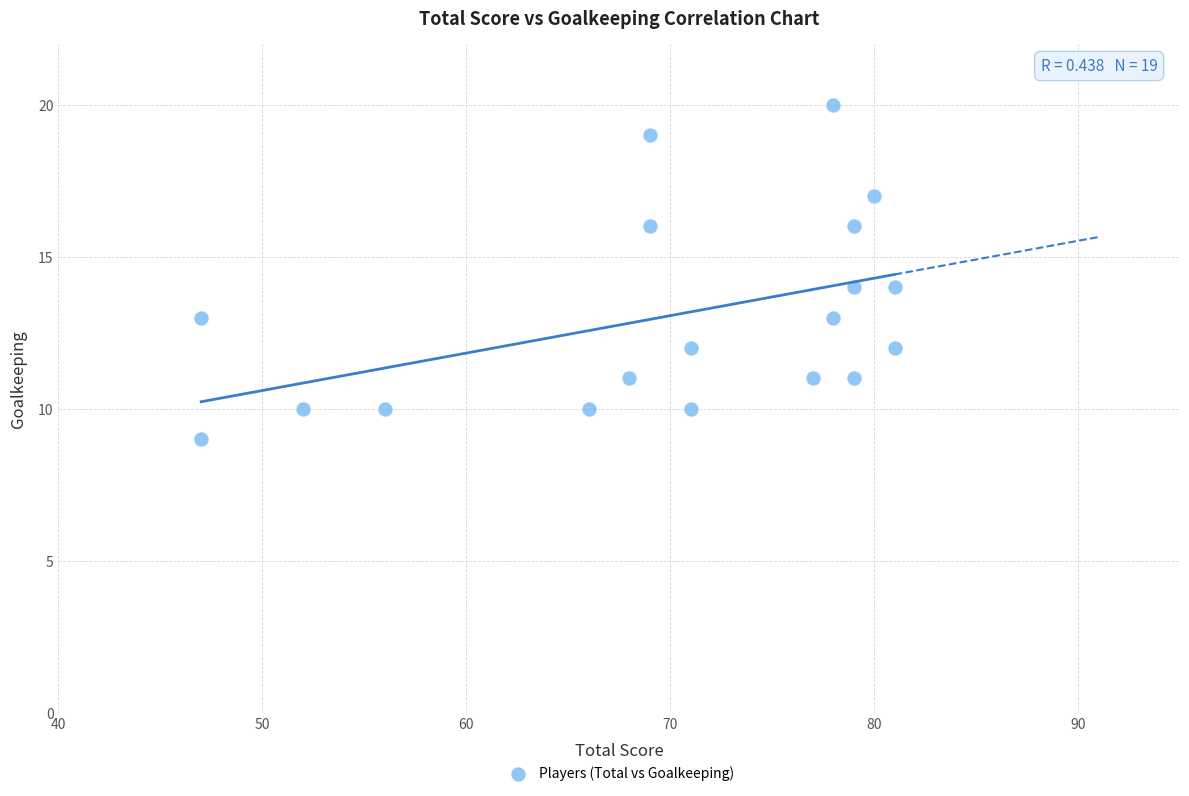

What is the range of X values (max minus min)?

34